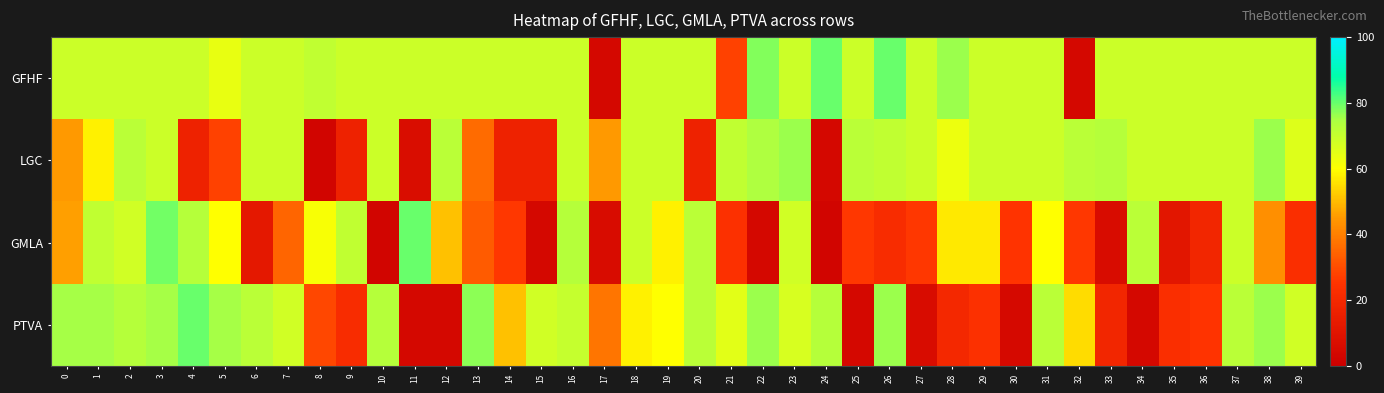

Reading left to right, extract all data points from this chart.

GFHF: 0=69	1=69	2=69	3=69	4=69	5=64	6=69	7=69	8=71	9=69	10=69	11=69	12=69	13=69	14=69	15=69	16=69	17=4	18=69	19=69	20=69	21=28	22=78	23=69	24=80	25=69	26=80	27=69	28=76	29=69	30=69	31=69	32=4	33=69	34=69	35=69	36=69	37=69	38=69	39=69
LGC: 0=45	1=58	2=72	3=69	4=17	5=28	6=69	7=69	8=3	9=17	10=69	11=7	12=72	13=36	14=17	15=17	16=69	17=45	18=69	19=69	20=17	21=71	22=74	23=76	24=4	25=72	26=71	27=69	28=63	29=69	30=69	31=69	32=72	33=73	34=69	35=69	36=69	37=69	38=76	39=66
GMLA: 0=46	1=71	2=68	3=79	4=73	5=60	6=12	7=35	8=61	9=71	10=3	11=80	12=51	13=33	14=26	15=4	16=73	17=6	18=69	19=58	20=72	21=24	22=4	23=68	24=3	25=26	26=22	27=26	28=57	29=57	30=25	31=60	32=26	33=6	34=72	35=11	36=19	37=69	38=43	39=23
PTVA: 0=75	1=75	2=73	3=75	4=80	5=75	6=72	7=68	8=29	9=22	10=73	11=4	12=4	13=77	14=51	15=68	16=70	17=38	18=58	19=60	20=72	21=65	22=76	23=67	24=73	25=4	26=76	27=6	28=20	29=24	30=5	31=72	32=55	33=19	34=4	35=23	36=25	37=72	38=76	39=68